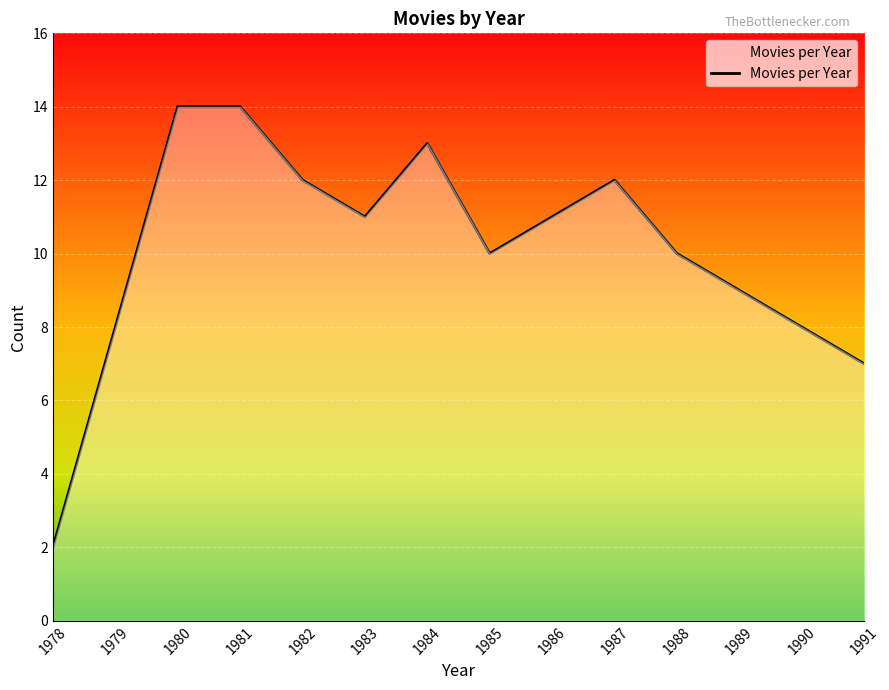

Is it true that the value at 1983 is 11?

True